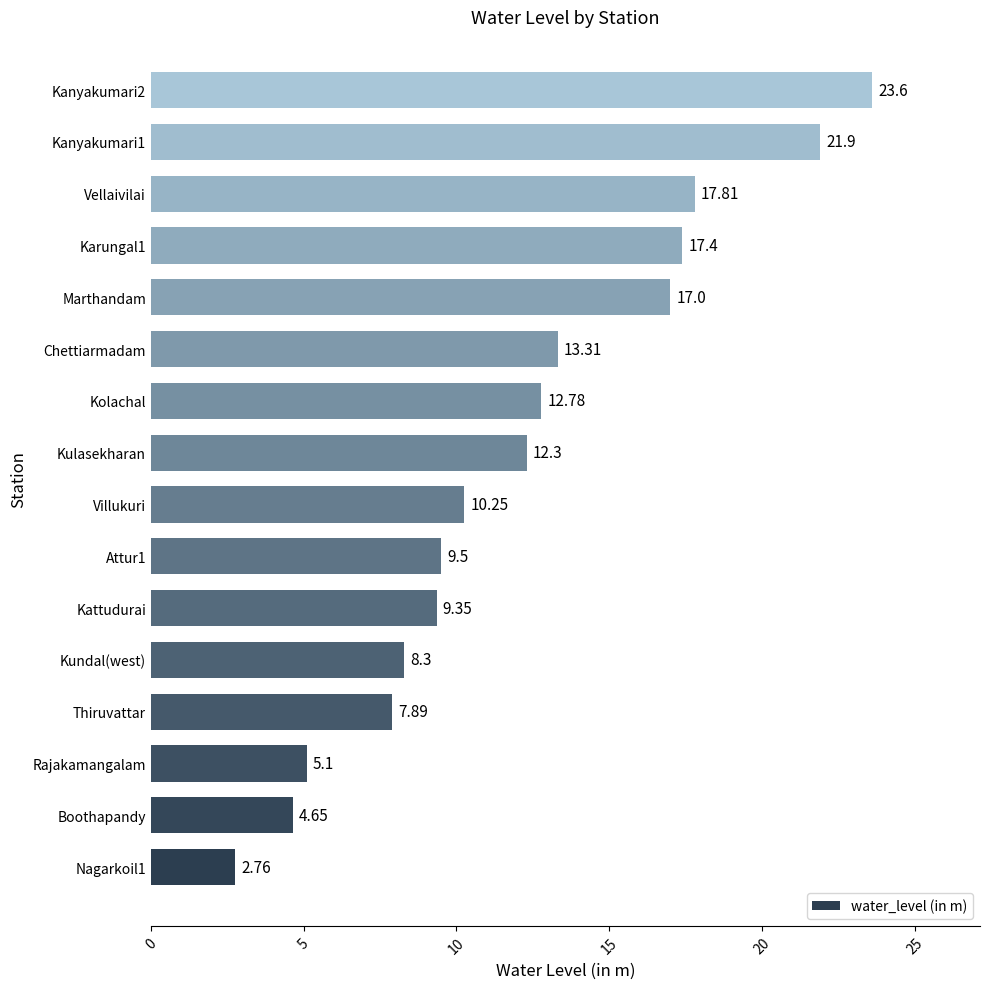

List the labels in order of value, largest first.

Kanyakumari2, Kanyakumari1, Vellaivilai, Karungal1, Marthandam, Chettiarmadam, Kolachal, Kulasekharan, Villukuri, Attur1, Kattudurai, Kundal(west), Thiruvattar, Rajakamangalam, Boothapandy, Nagarkoil1